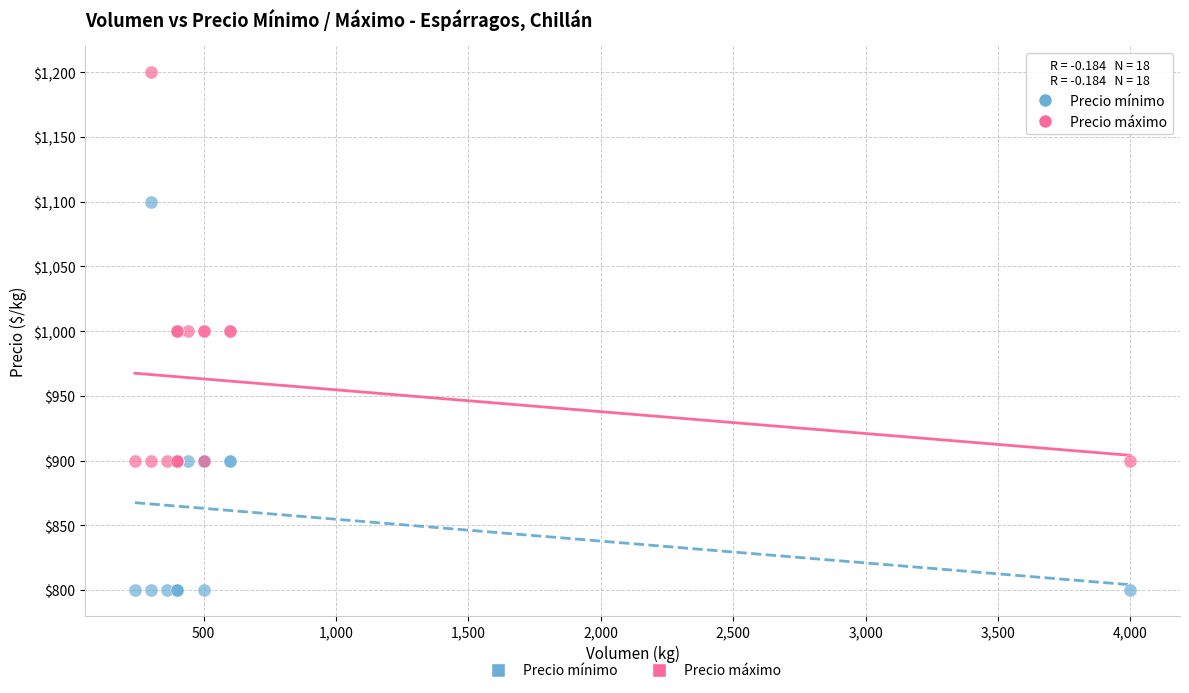

What is the X range (max minus min) for the scatter plot?

3760